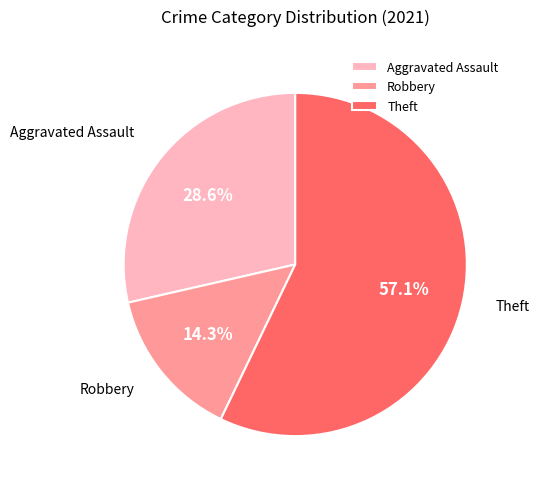

Does any single category account for the majority?

Yes